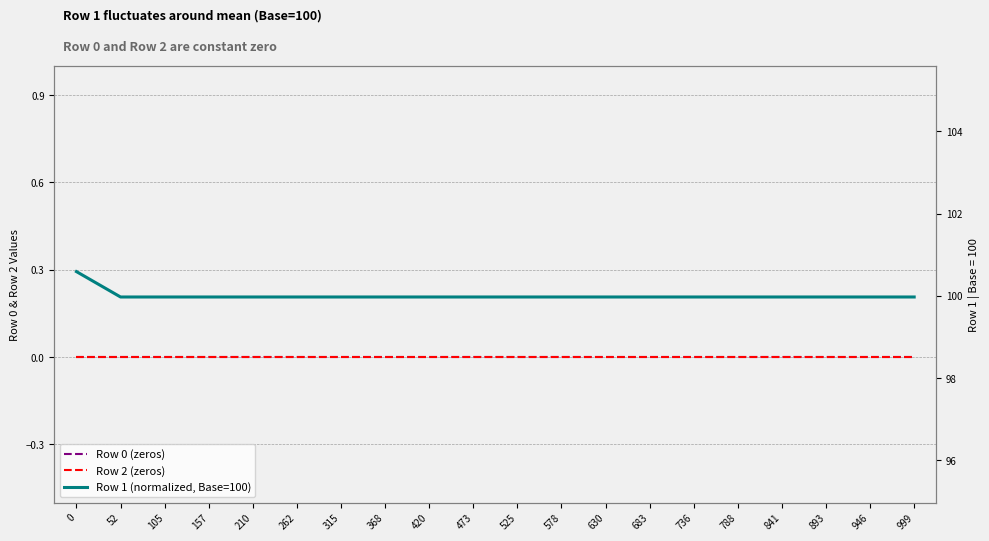

True or false: Row 2 (zeros) has more than 1 points higher than both neighbors.

False